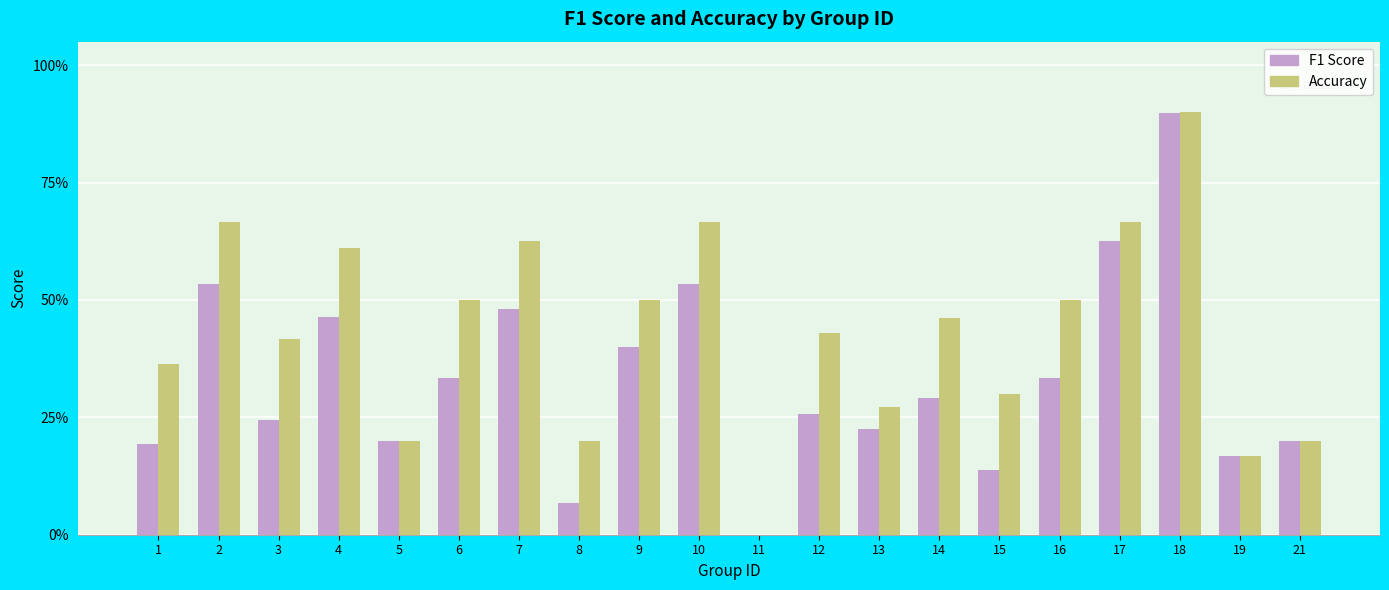

What is the sum of all Accuracy values?

8.6